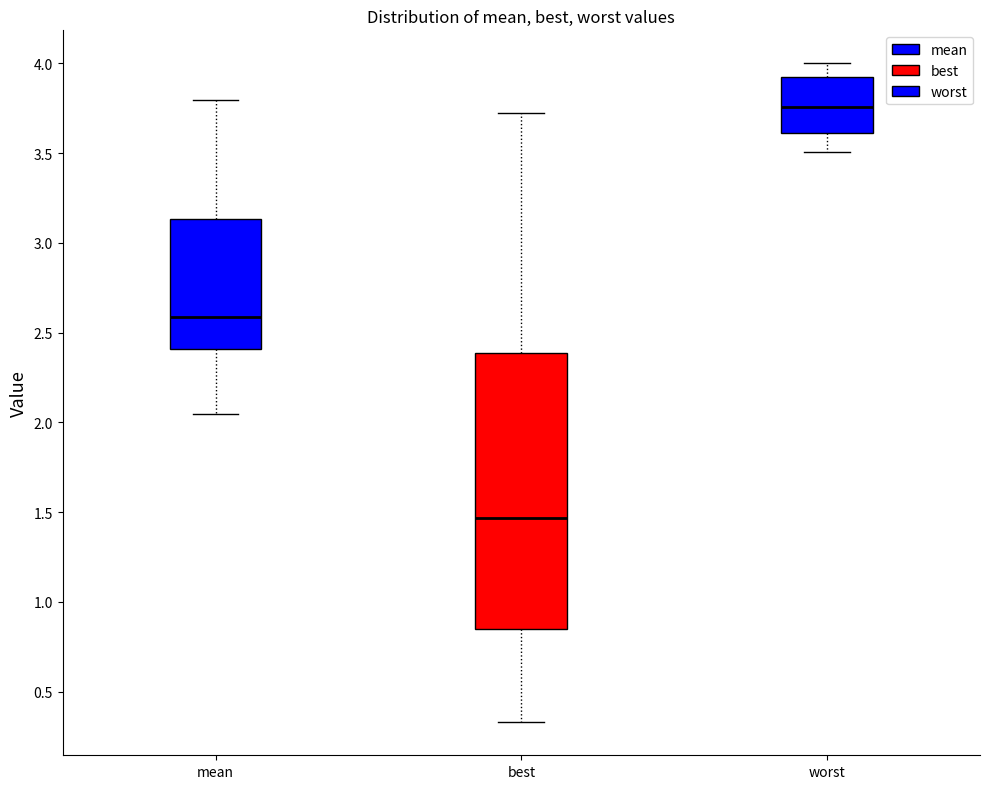

Reading left to right, transcribe this box plot: for each box, give where its median line is, the range the box spans, and where its two whiskers end, as read against the y-axis. The values are not printed on the chart, so give them approximately, as read against the axis.

mean: median 2.60, box 2.40 to 3.15, whiskers 2.05 to 3.80
best: median 1.45, box 0.85 to 2.40, whiskers 0.35 to 3.75
worst: median 3.75, box 3.60 to 3.95, whiskers 3.50 to 4.00